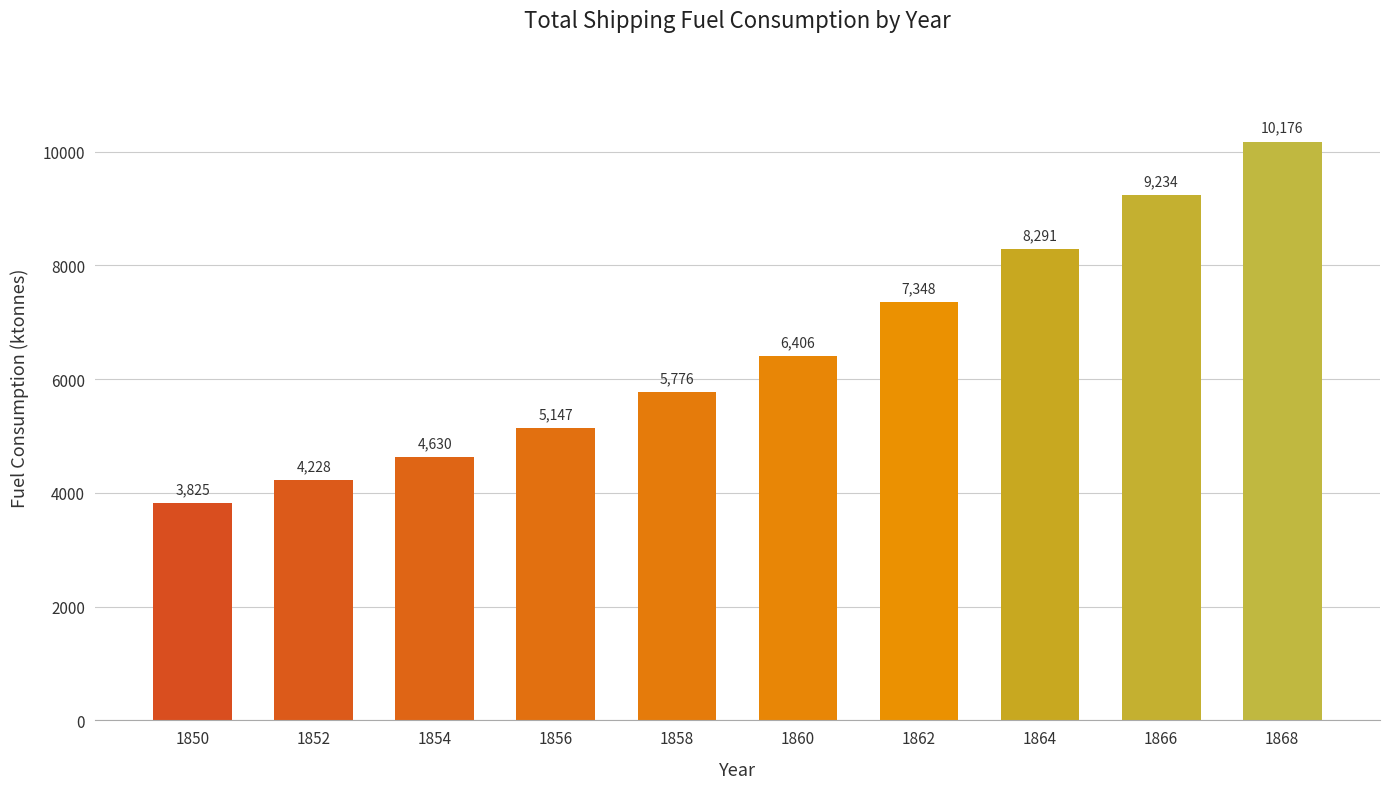

The chart shows a value of 1990.3 at 1858. True or false?

False